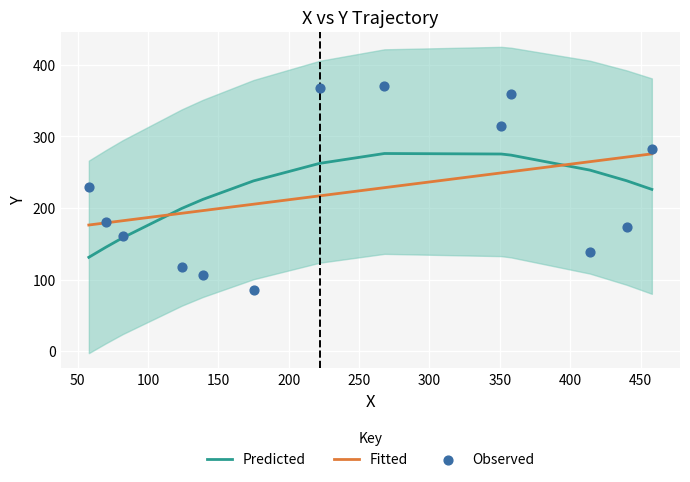

How many times do Predicted and Fitted cross each other?

2